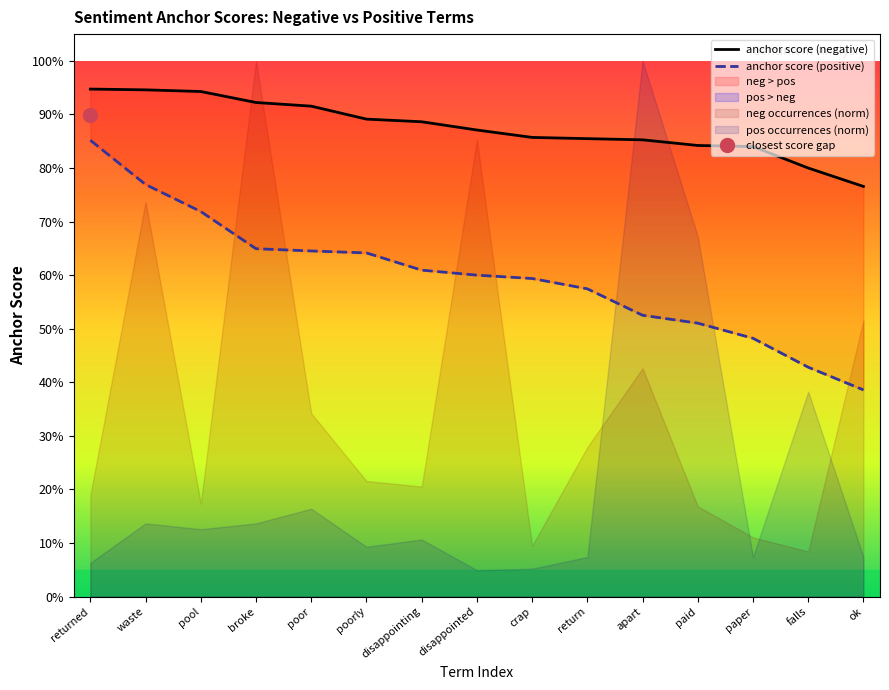

At broke, list the series in order from smallest to largest.

anchor score (positive), anchor score (negative)